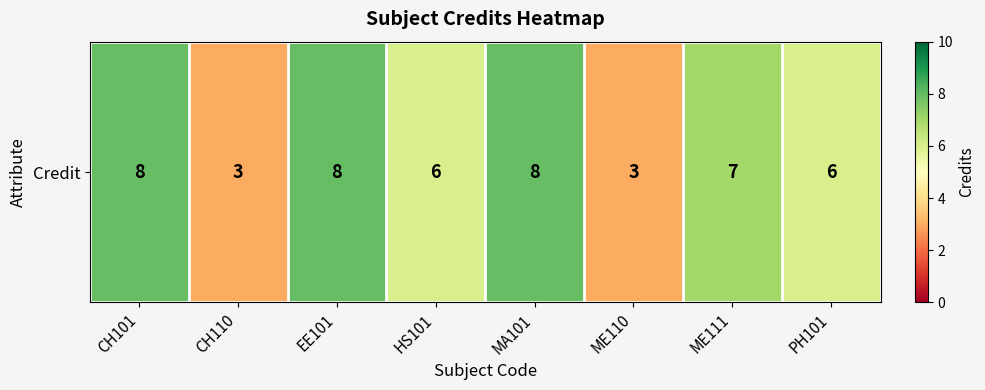

Between ME110 and CH110, which is larger?

ME110